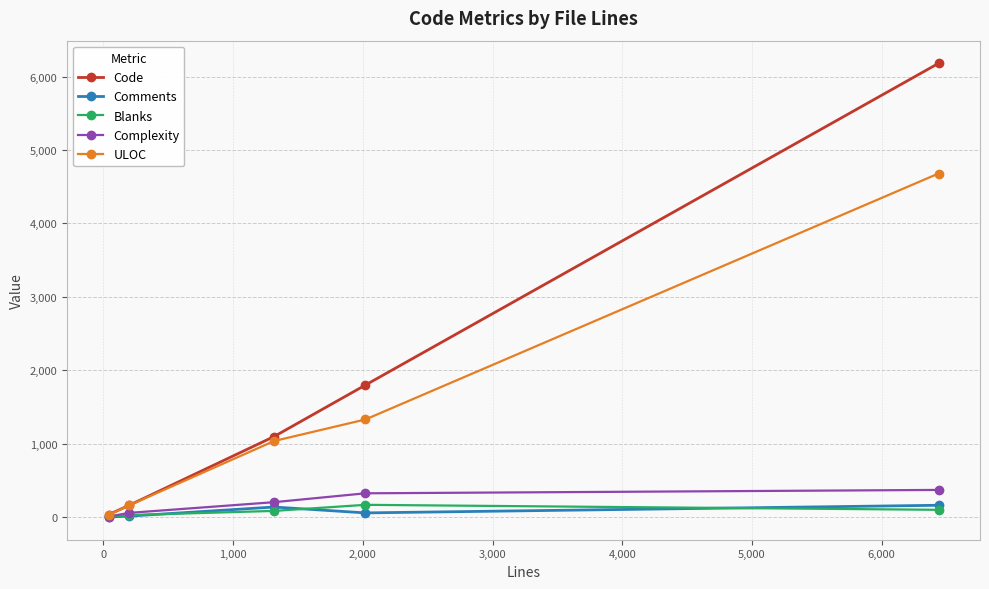

Which series ends up on top after the final intersection of Blanks and Complexity?

Complexity